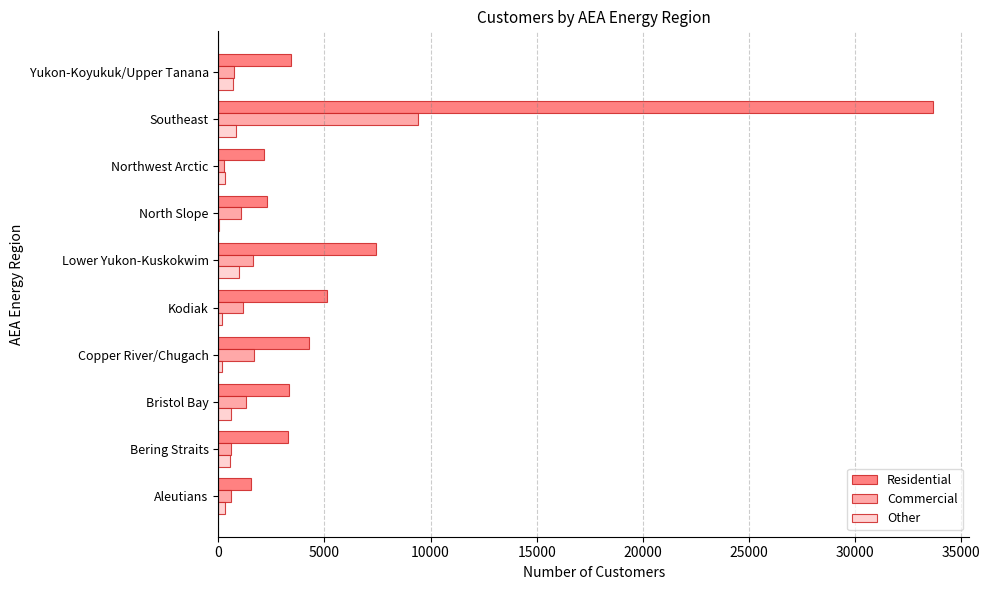

True or false: Residential has a value of 2255 at Kodiak.

False